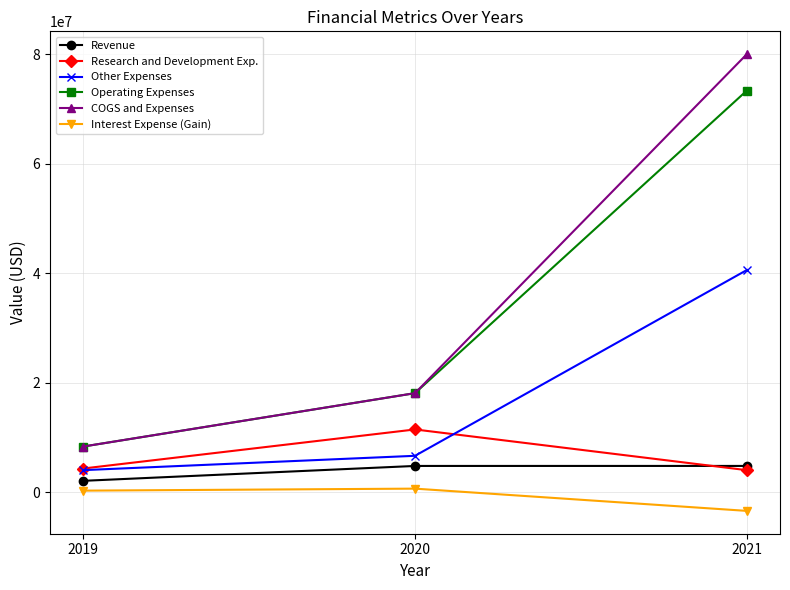

How many series are shown in this chart?

6